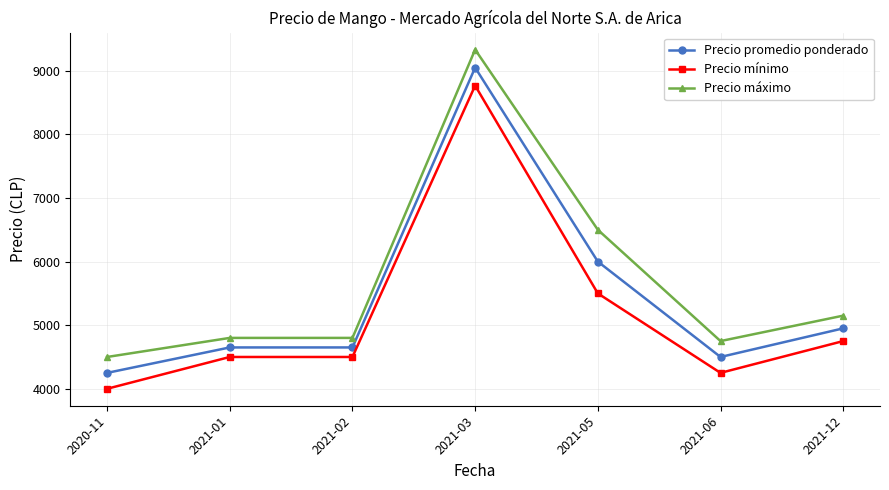

At which category is the sum across all series the highest?

2021-03